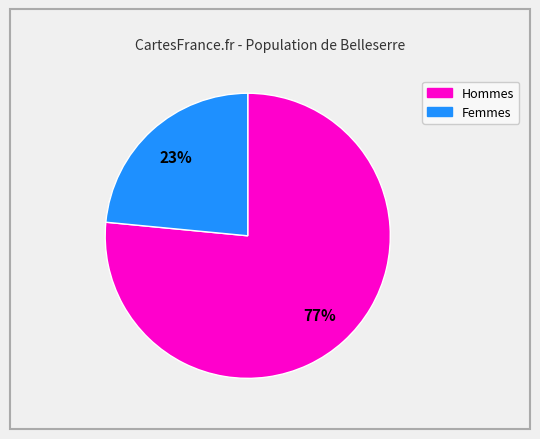

Is there any slice that represents more than half of the pie?

Yes